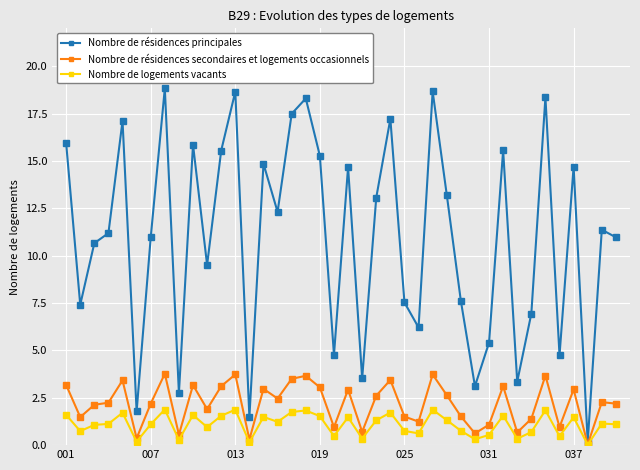

List the series in order of their peak value, lowest first.

Nombre de logements vacants, Nombre de résidences secondaires et logements occasionnels, Nombre de résidences principales